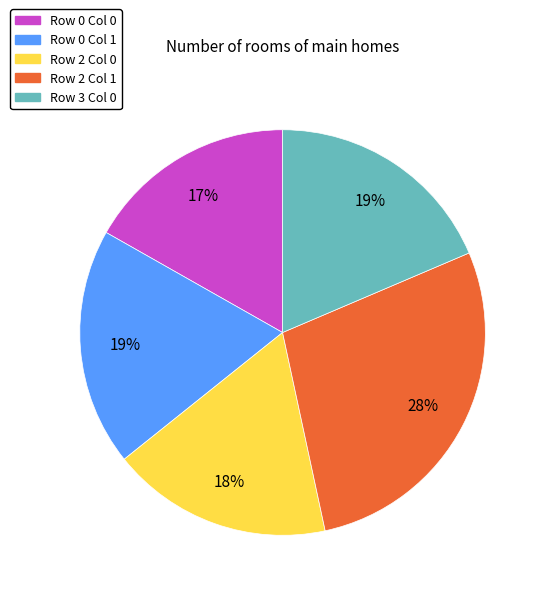

To the nearest percent, what is the difference between the largest and smallest slice percentages?

11%